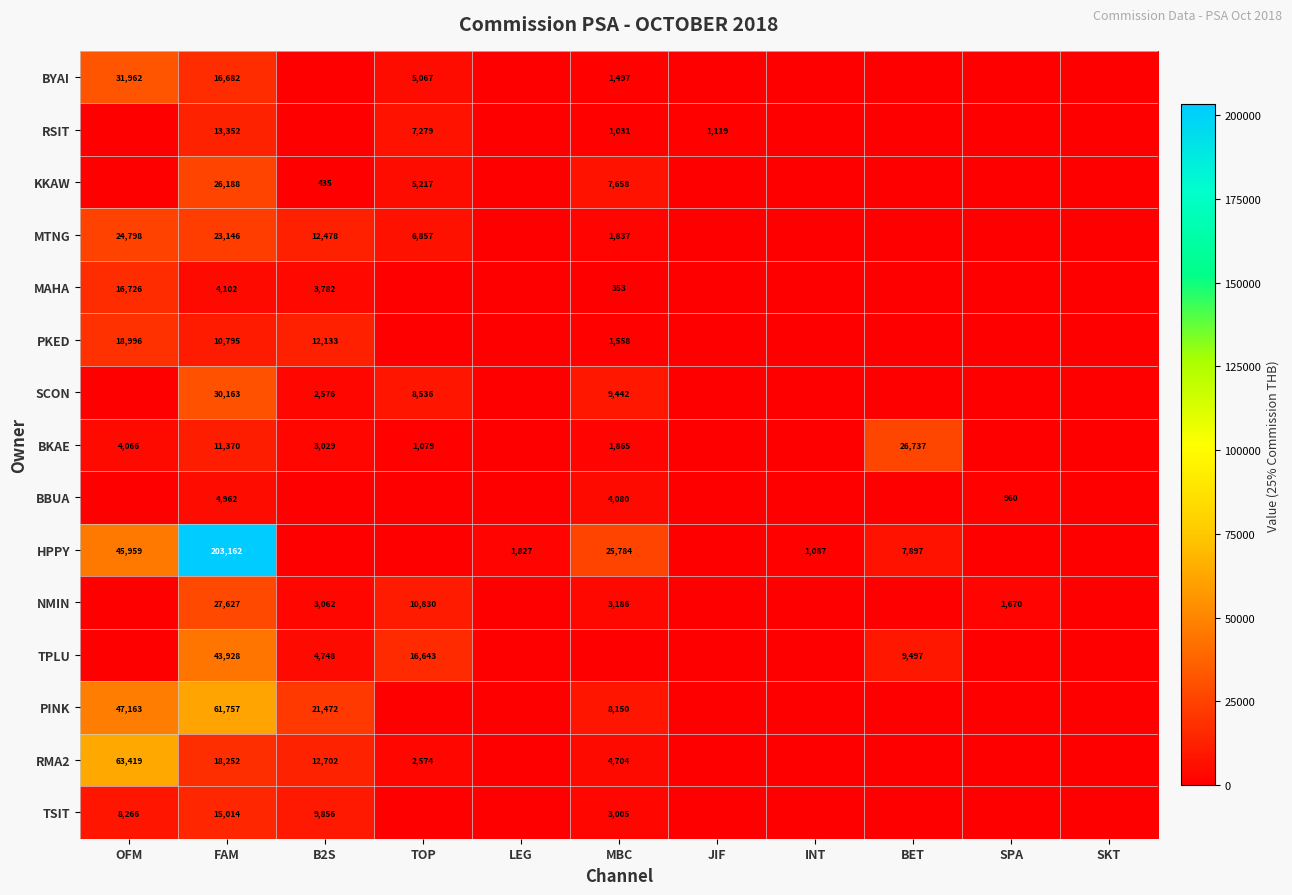

The HPPY series shows 25784 at MBC. True or false?

True